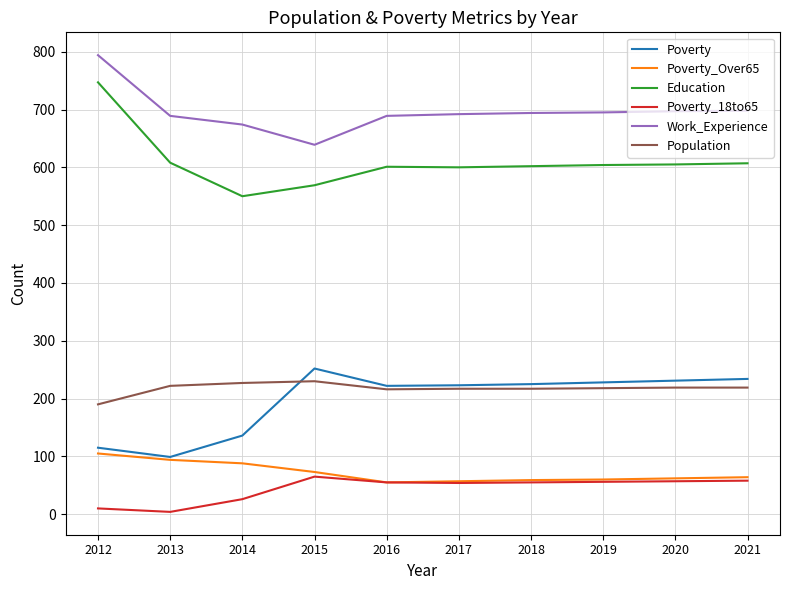

The Poverty_18to65 series shows 10 at 2012. True or false?

True